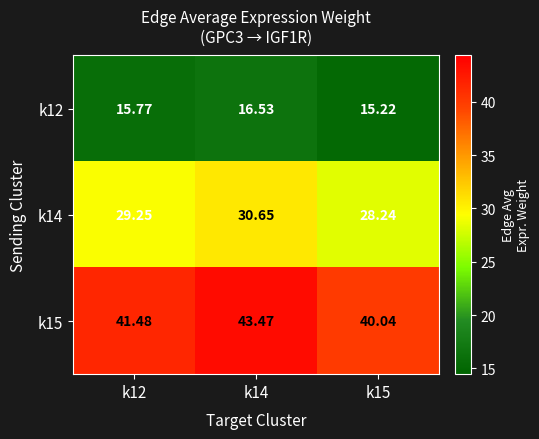

List the series in order of their peak value, highest first.

k15, k14, k12